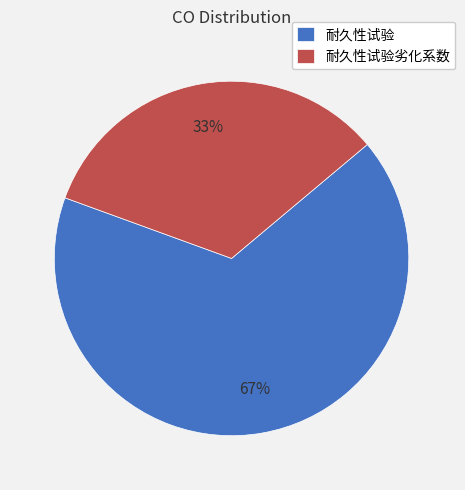

What is the majority slice?

耐久性试验